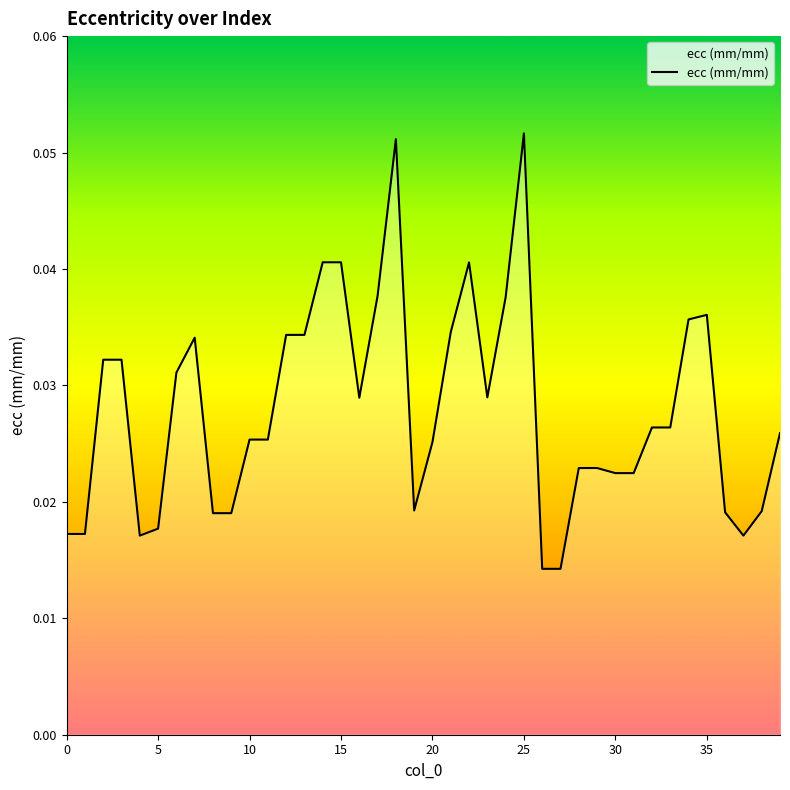

At which category does the chart reach its minimum across all series?

26